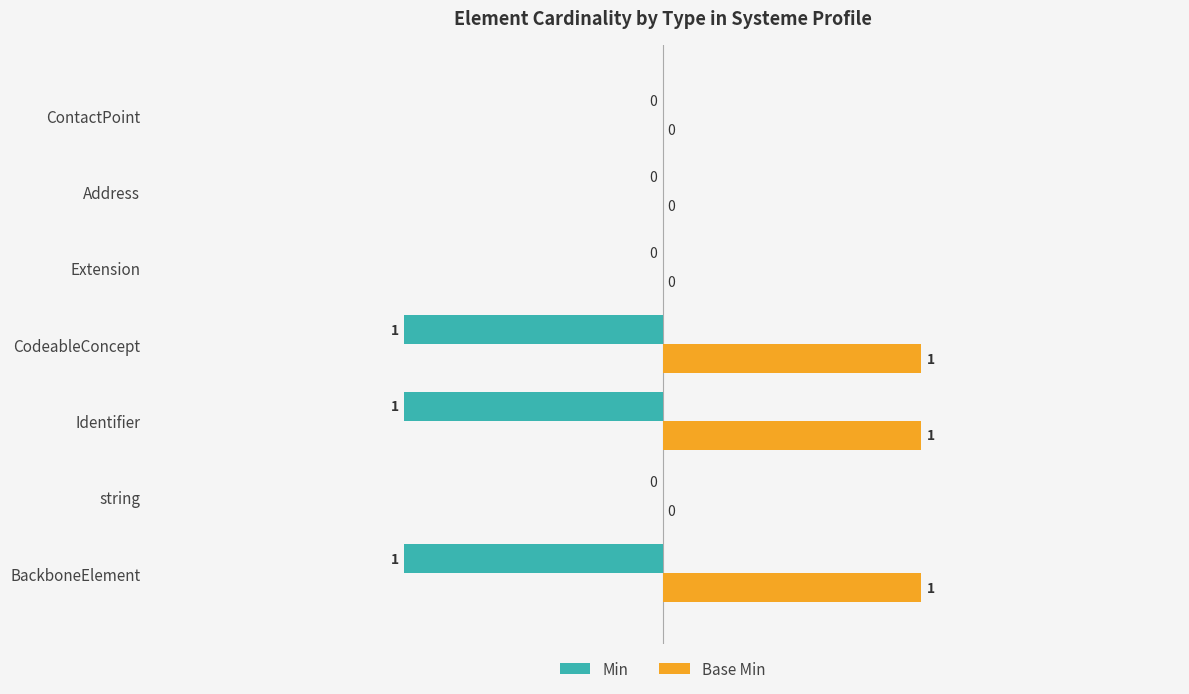

How many Base Min values are between 0 and 1?

7